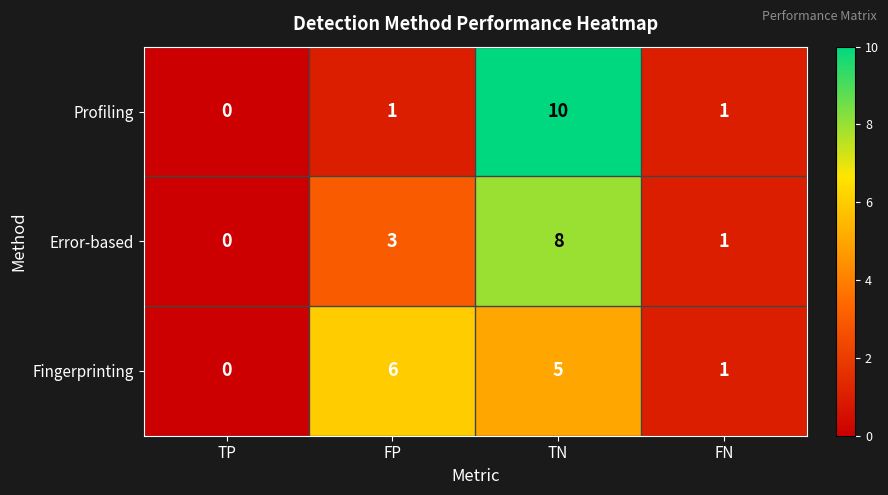

Which series has the largest range (max minus min)?

Profiling